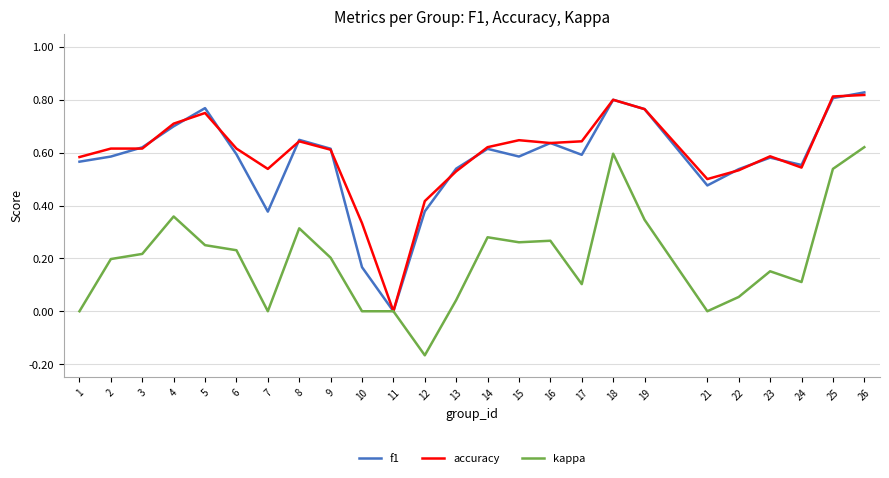

Is the value of f1 at 13 greater than the value of accuracy at 10?

Yes